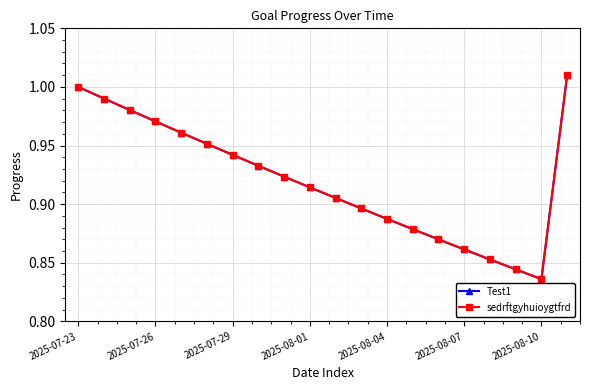

True or false: sedrftgyhuioygtfrd and Test1 intersect in this chart.

False